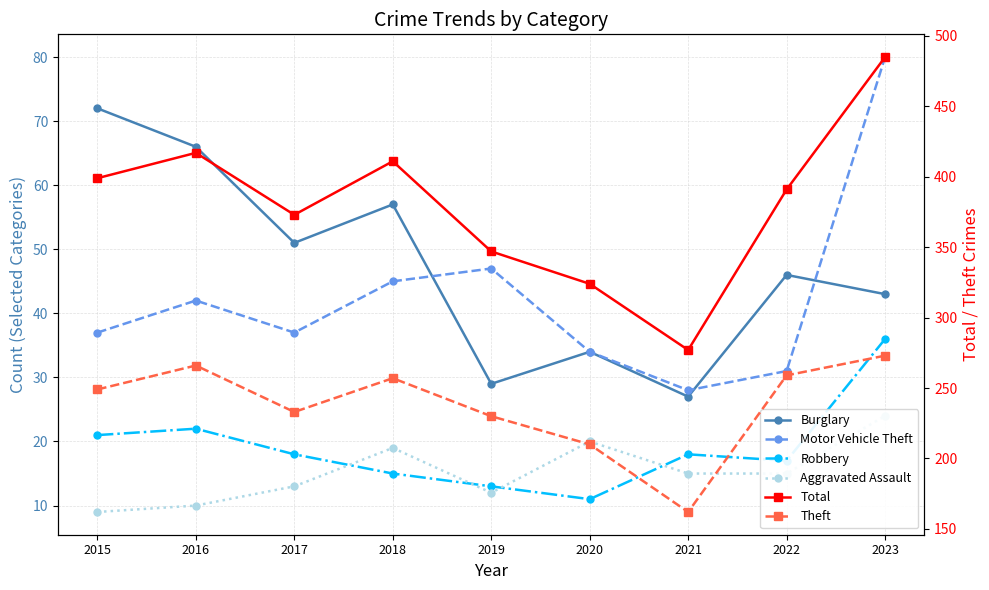

True or false: Burglary and Total intersect in this chart.

False